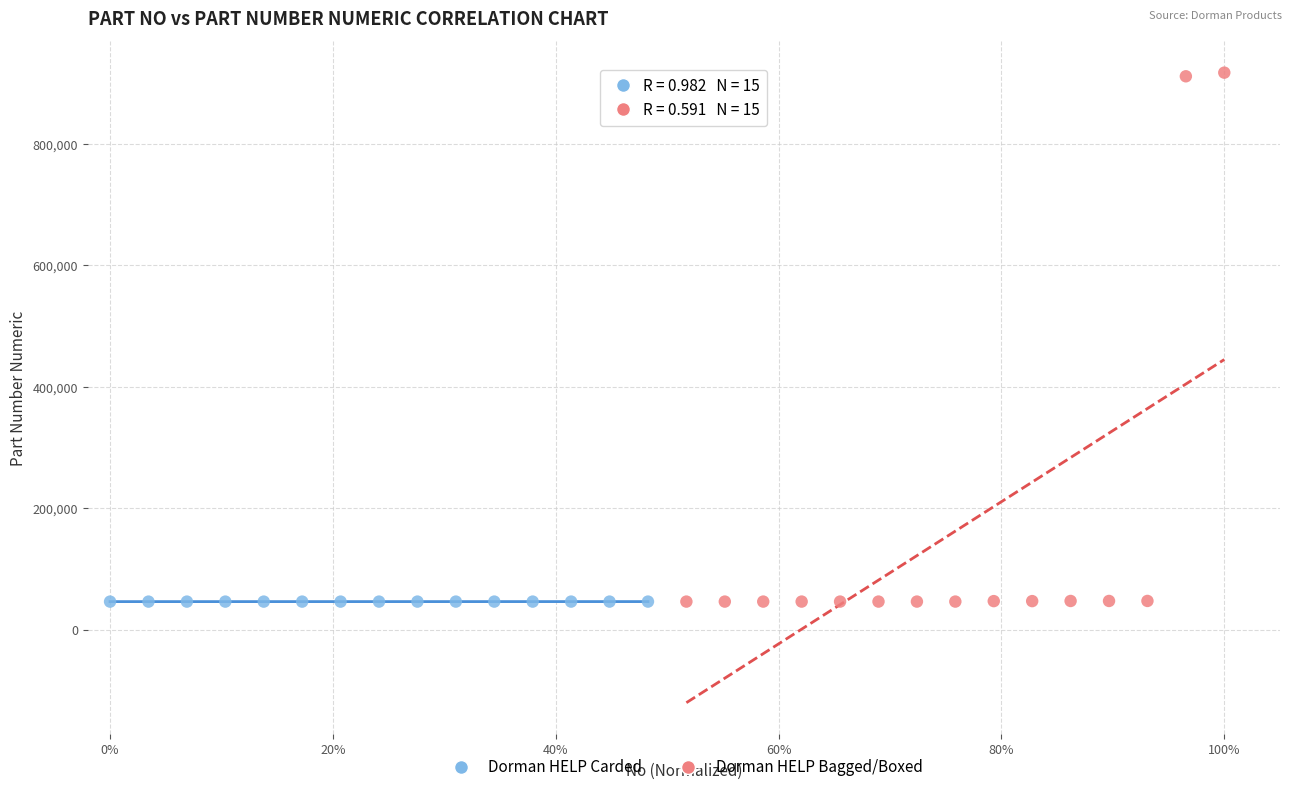

Which series has the largest Y range (max minus min)?

Dorman HELP Bagged/Boxed